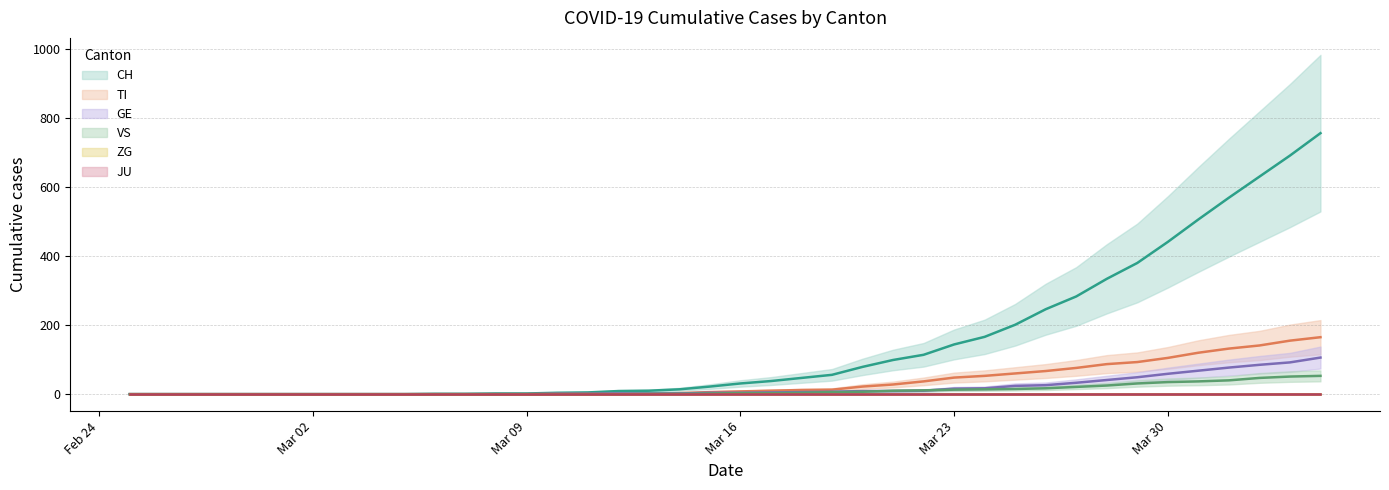

At which category is the sum across all series the highest?

2020-04-04